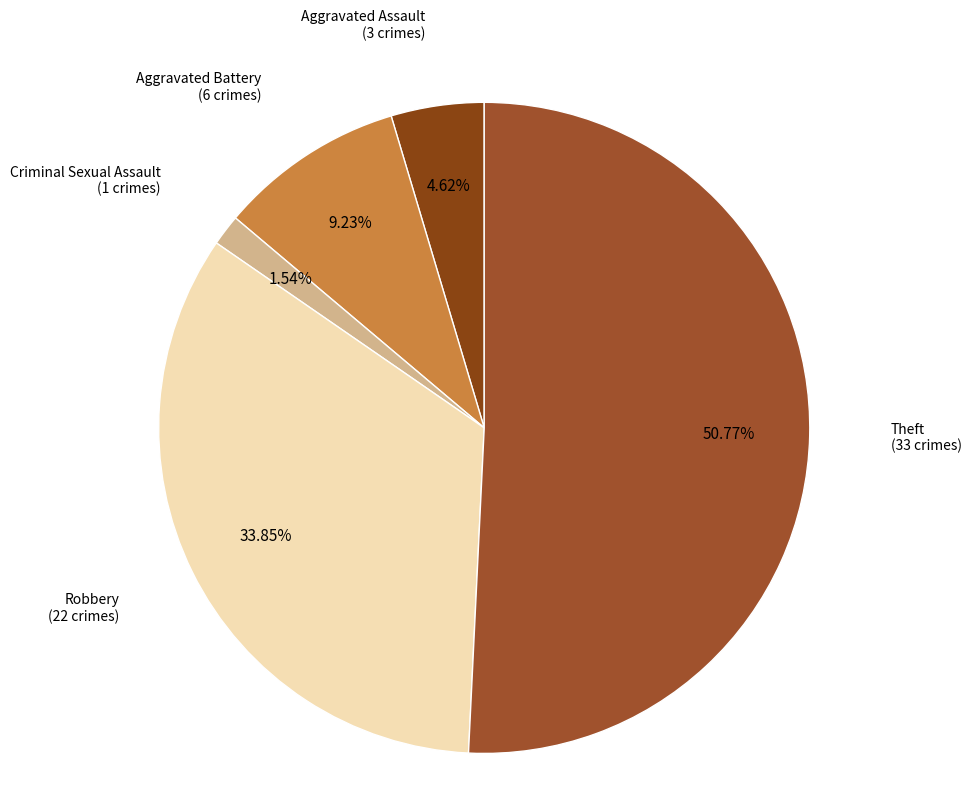

To the nearest percent, what is the average slice percentage?

20%